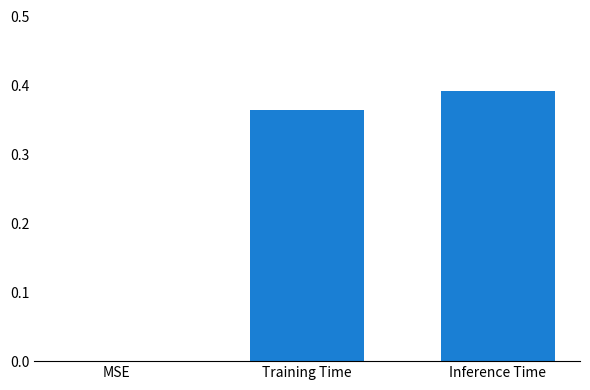

At which category does the chart reach its peak across all series?

Inference Time